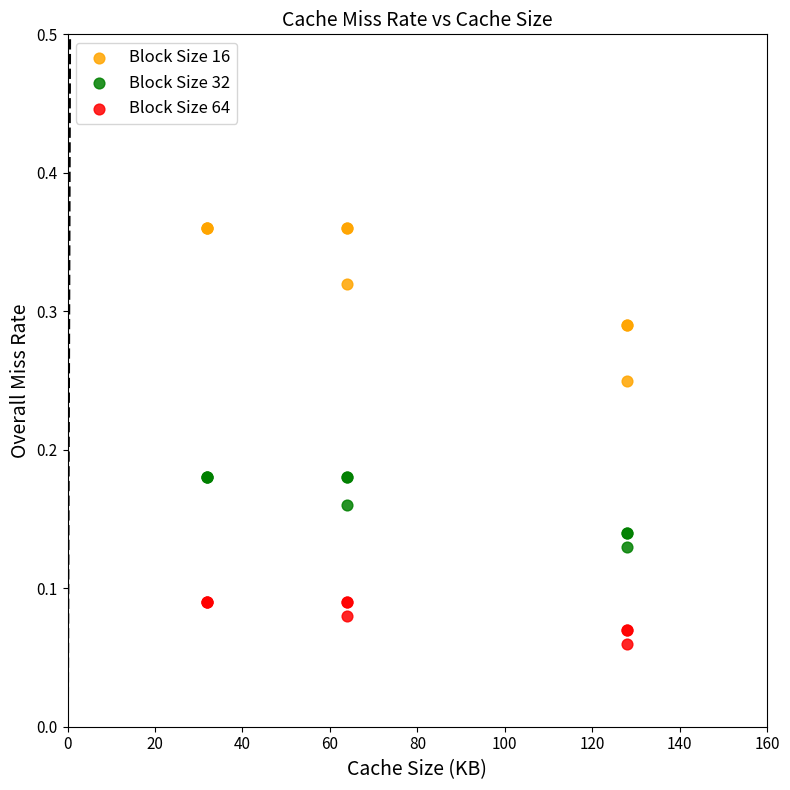

Which series reaches the minimum Y coordinate?

Block Size 64